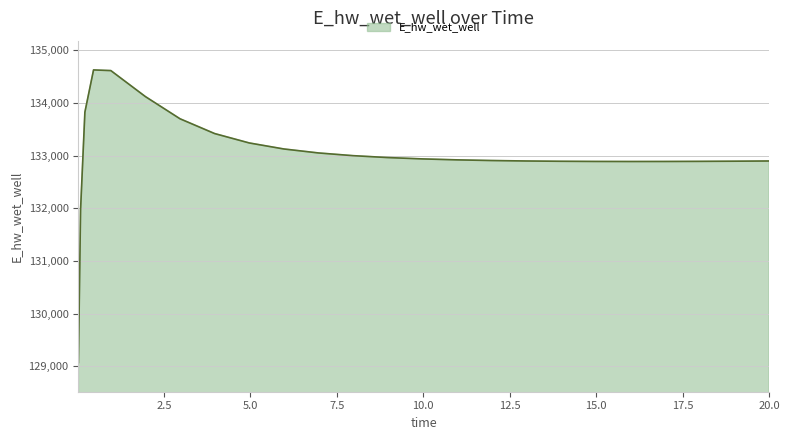

What is the minimum value shown in the chart?

129070.4